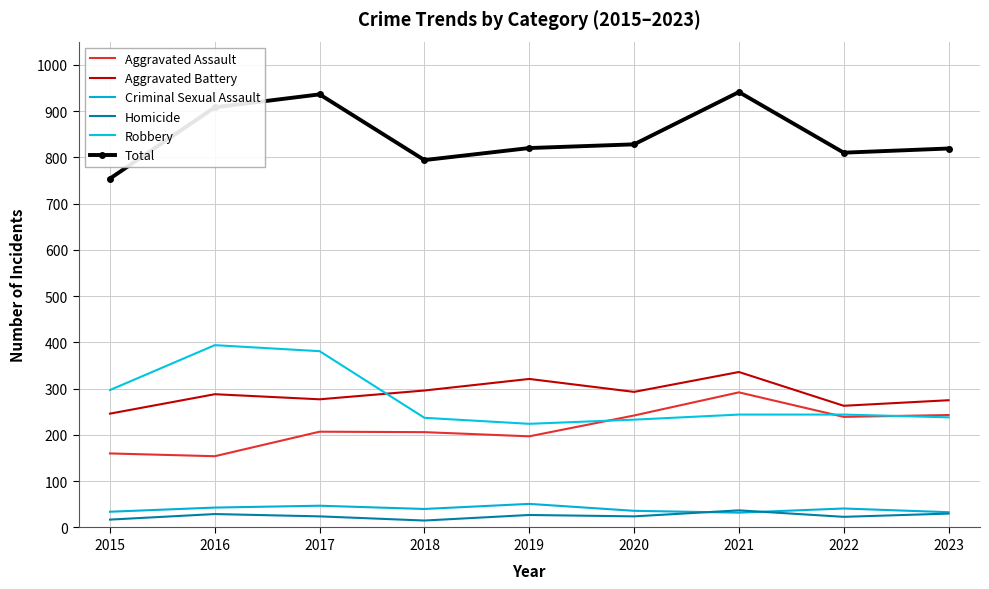

In Aggravated Battery, how many points are lower than both neighbors (excluding endpoints)?

3